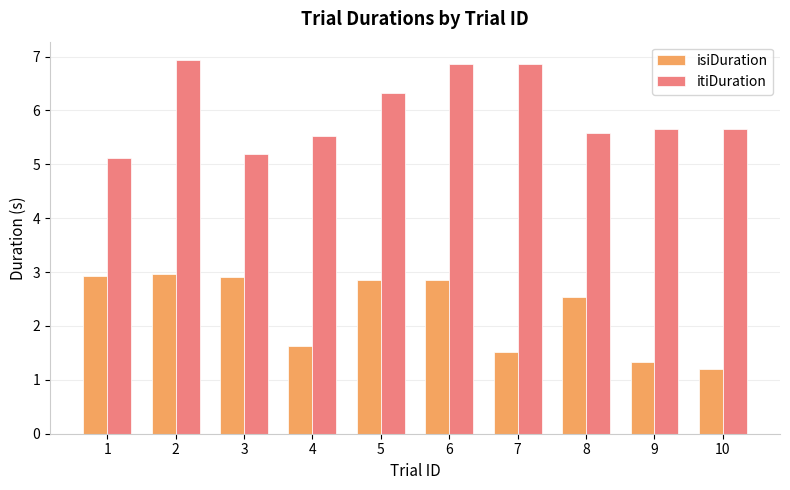

What is the difference between the highest and lowest values at 1?

2.2